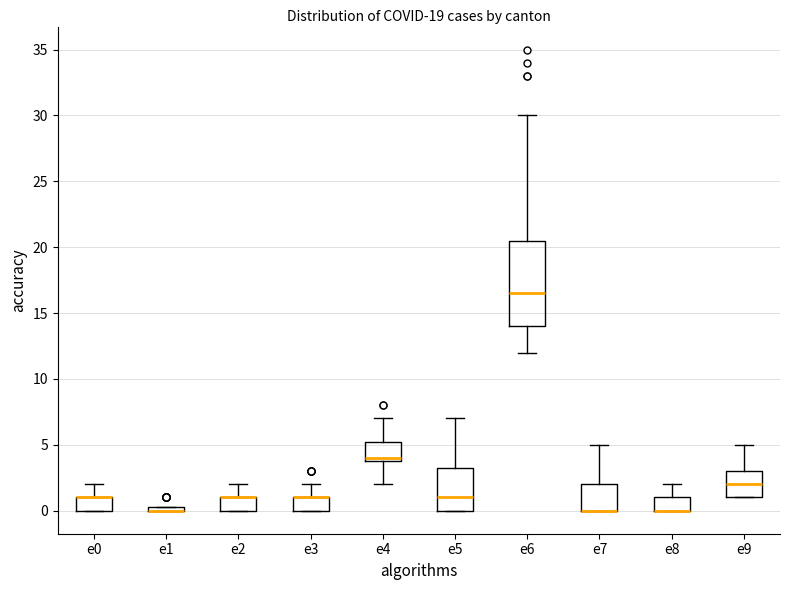

Which box is the tallest, from its lower edge to its upper edge?

e6